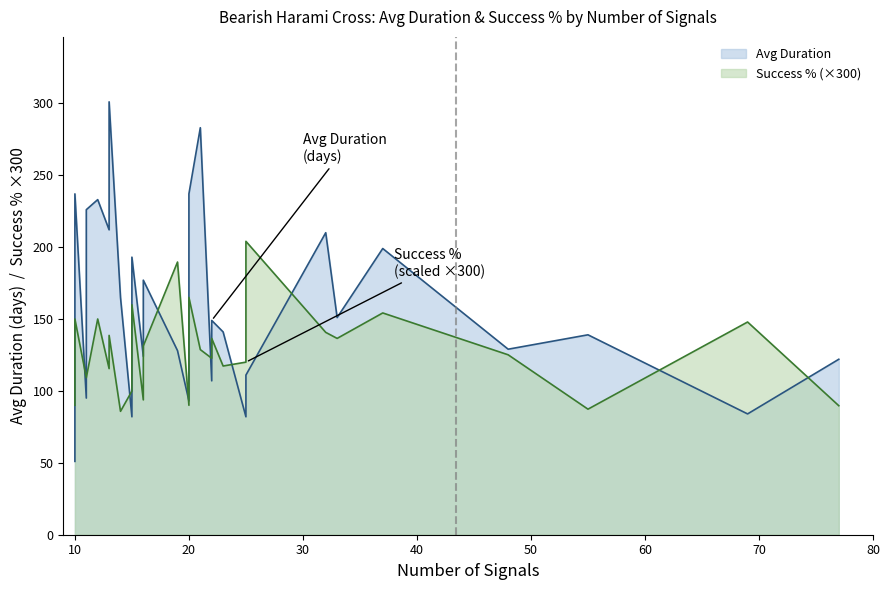

Which series changed the most between 22 and 23?

Avg Duration